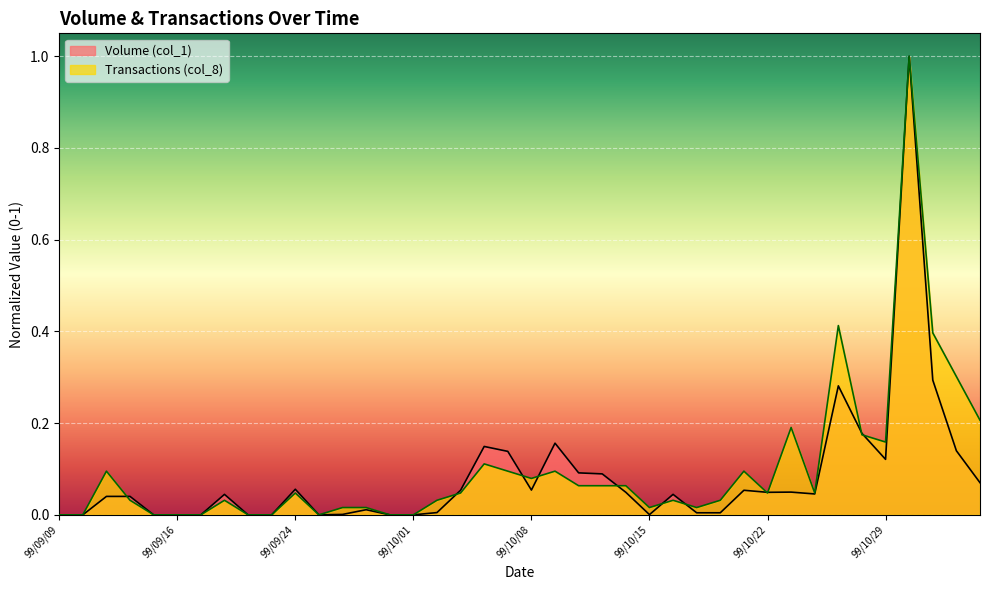

In Transactions (col_8), how many points are lower than both neighbors (excluding endpoints)?

7